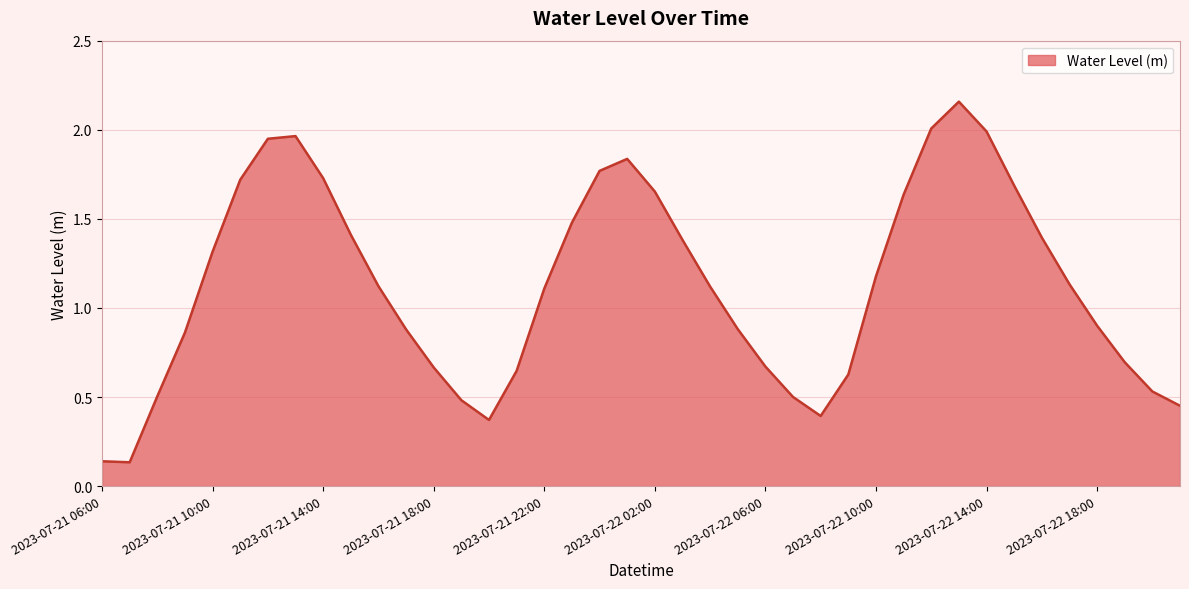

Does the chart have visible grid lines?

Yes